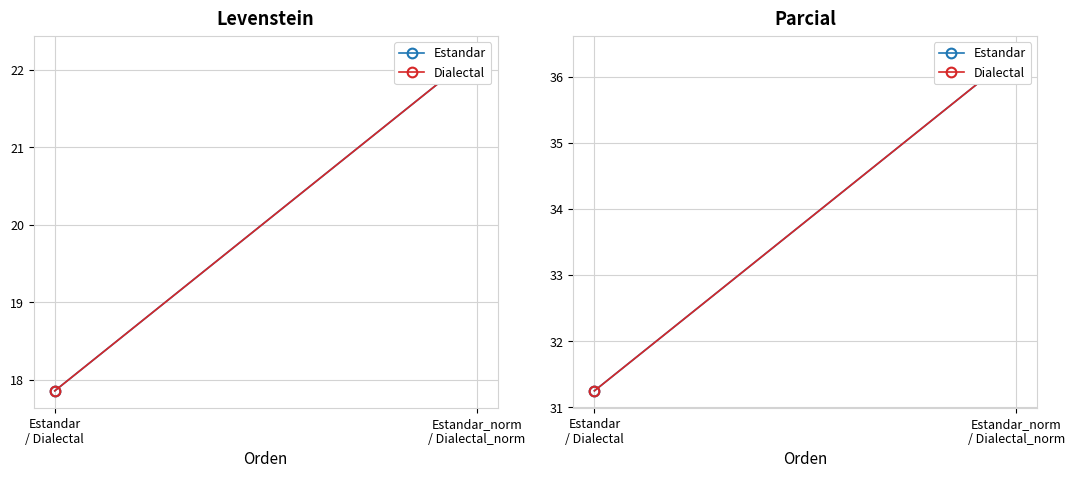

True or false: Dialectal has a value of 36.4 at Estandar_norm
/ Dialectal_norm.

True